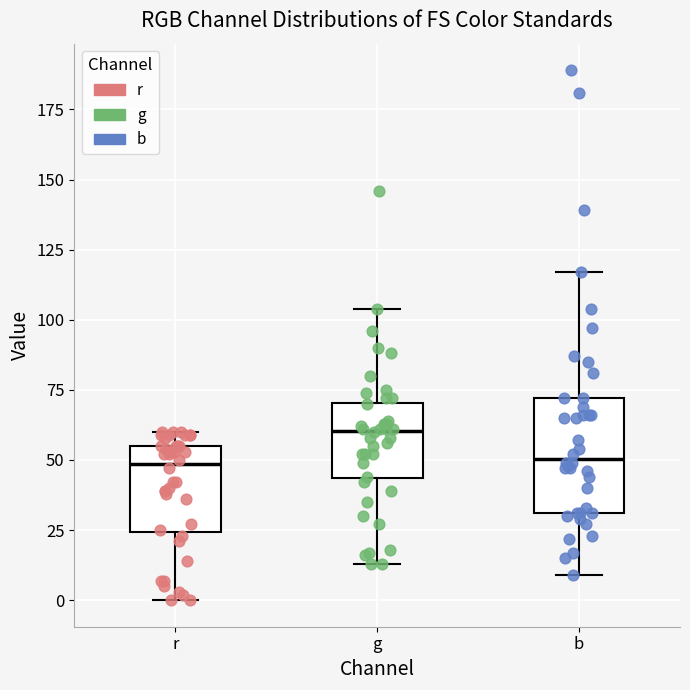

Which box has the highest median line?

g